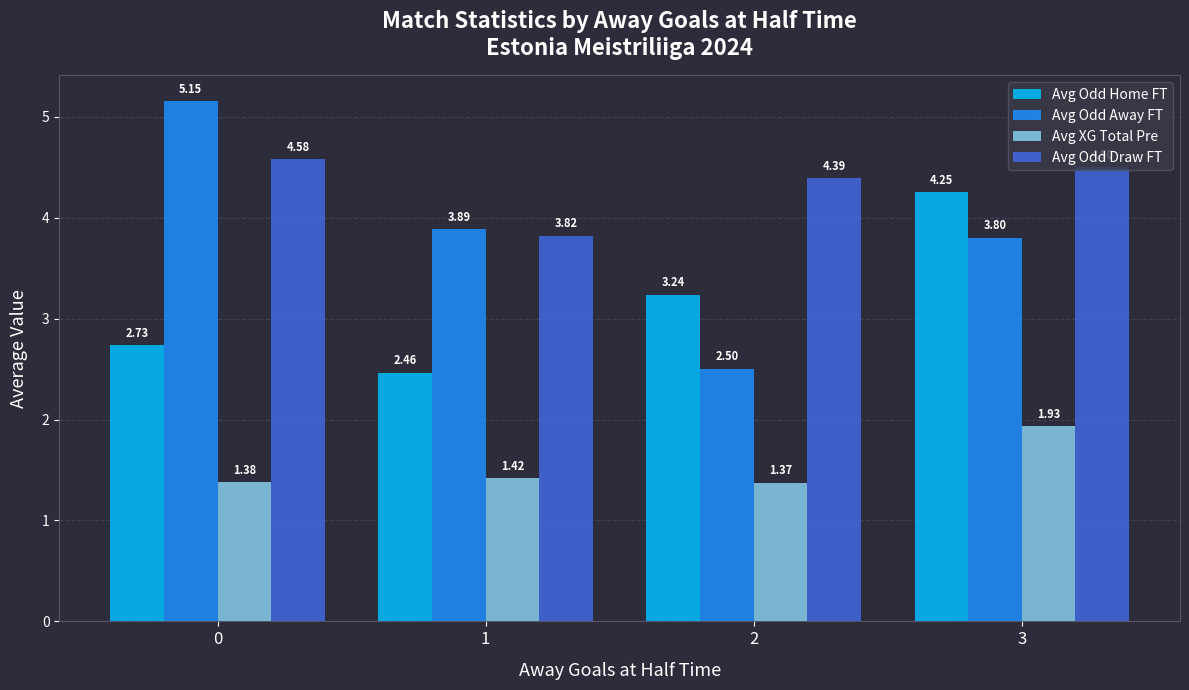

What are all the series names shown in the legend?

Avg Odd Home FT, Avg Odd Away FT, Avg XG Total Pre, Avg Odd Draw FT